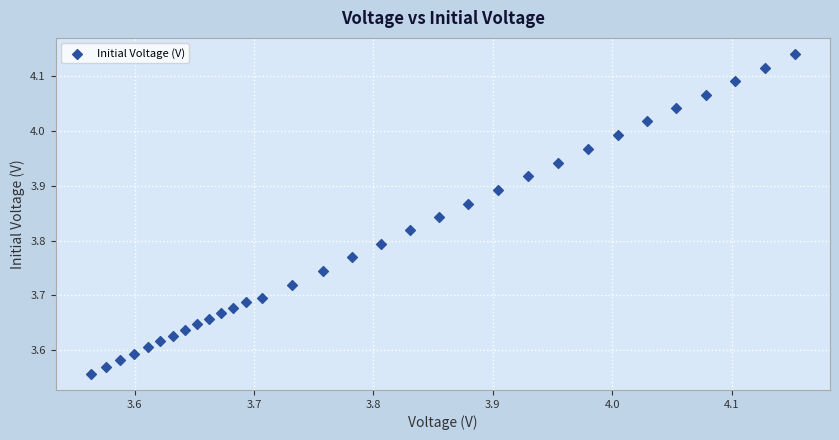

What is the range of X values (max minus min)?

0.6